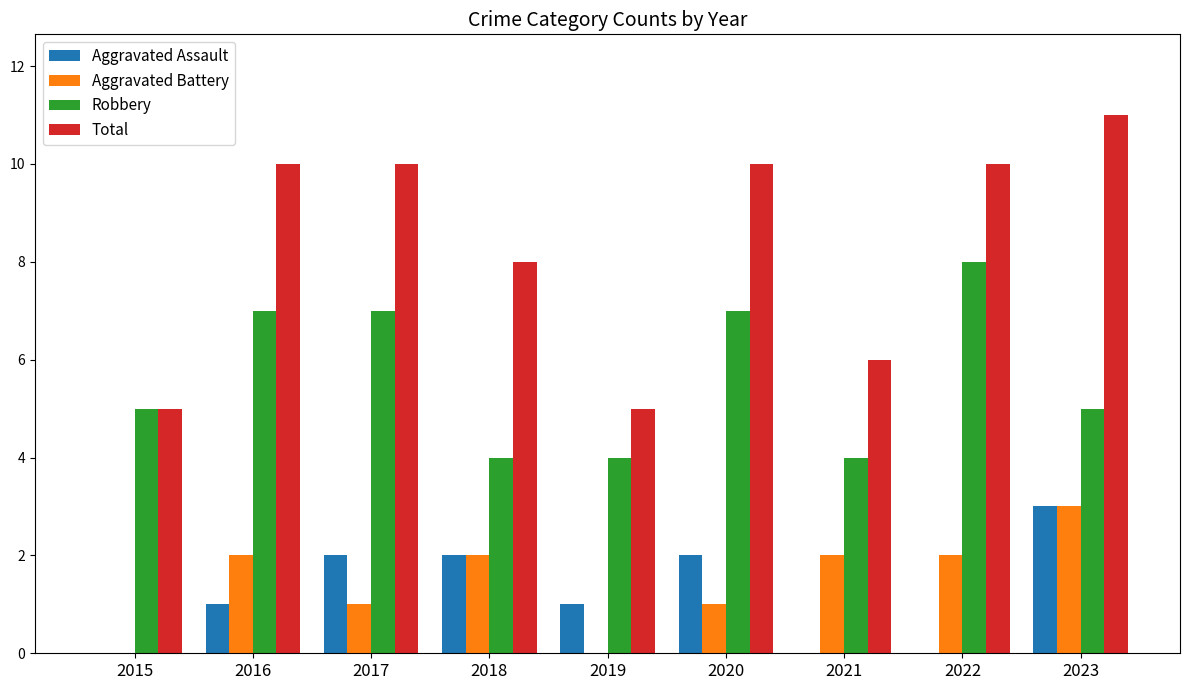

How many data points does each series have?

9